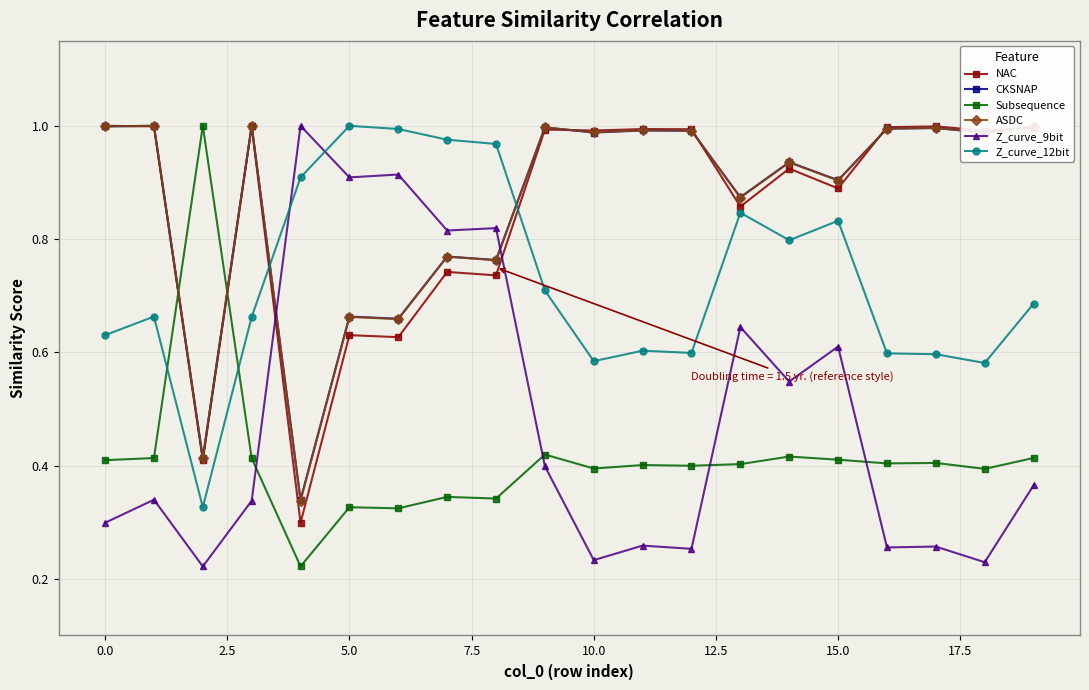

Which series ends up on top after the final intersection of Z_curve_12bit and Z_curve_9bit?

Z_curve_12bit